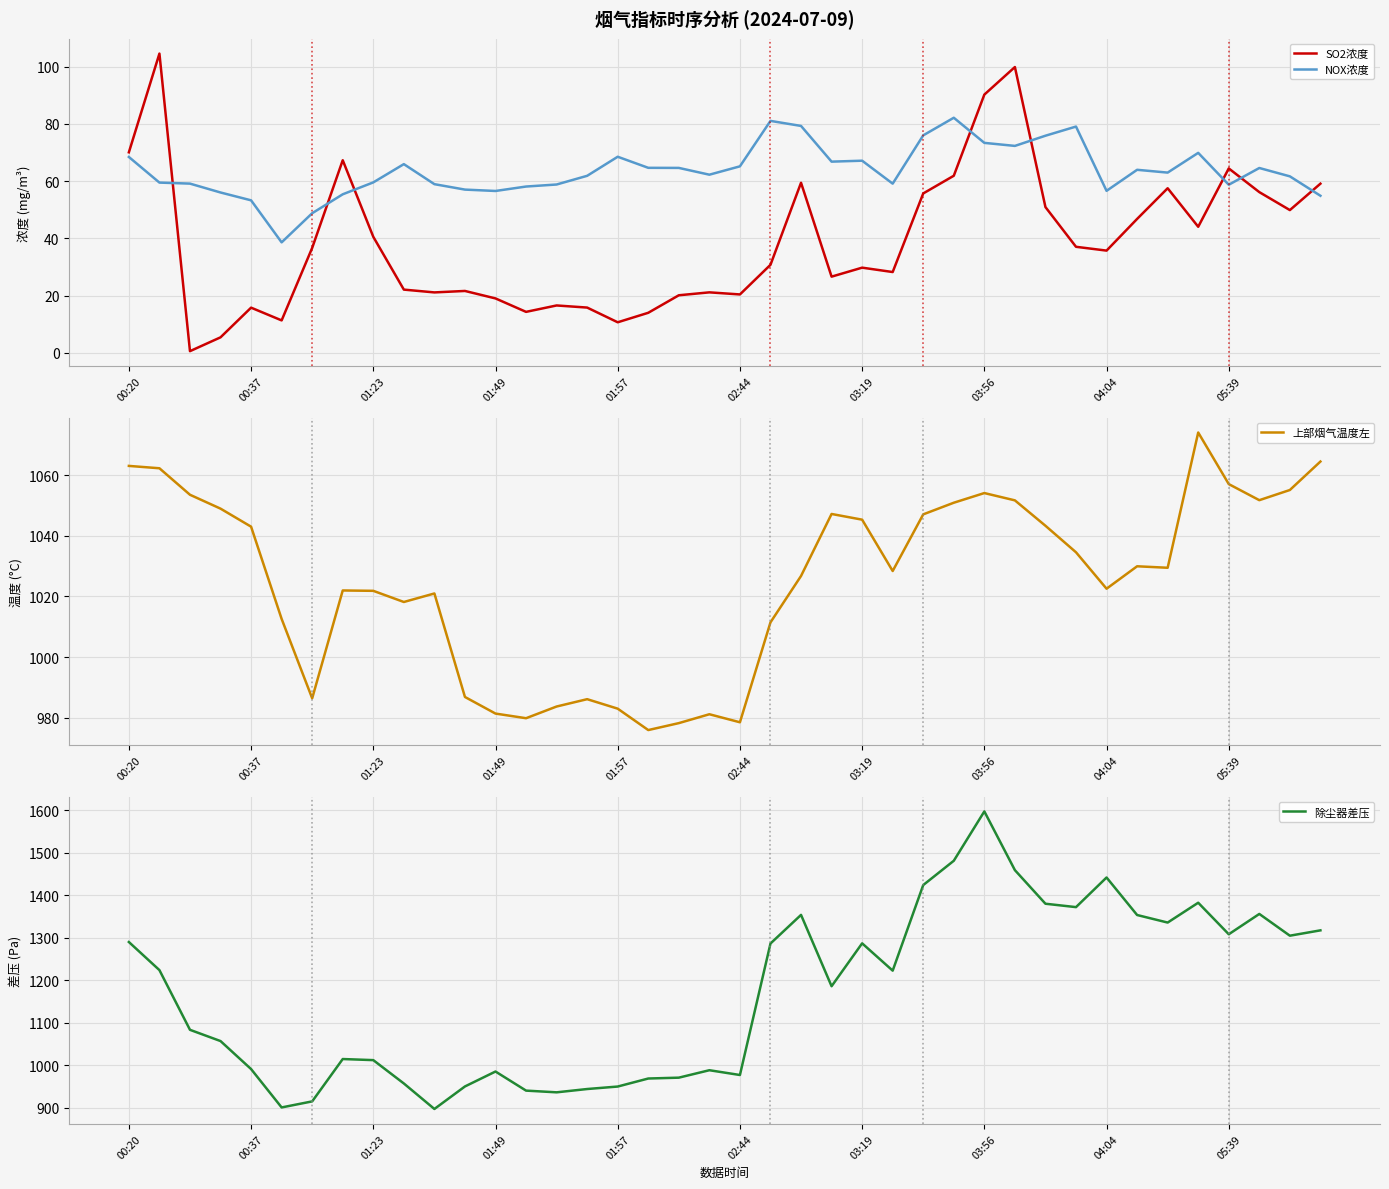

Read the 上部烟气温度左 value at 27.

1050.9